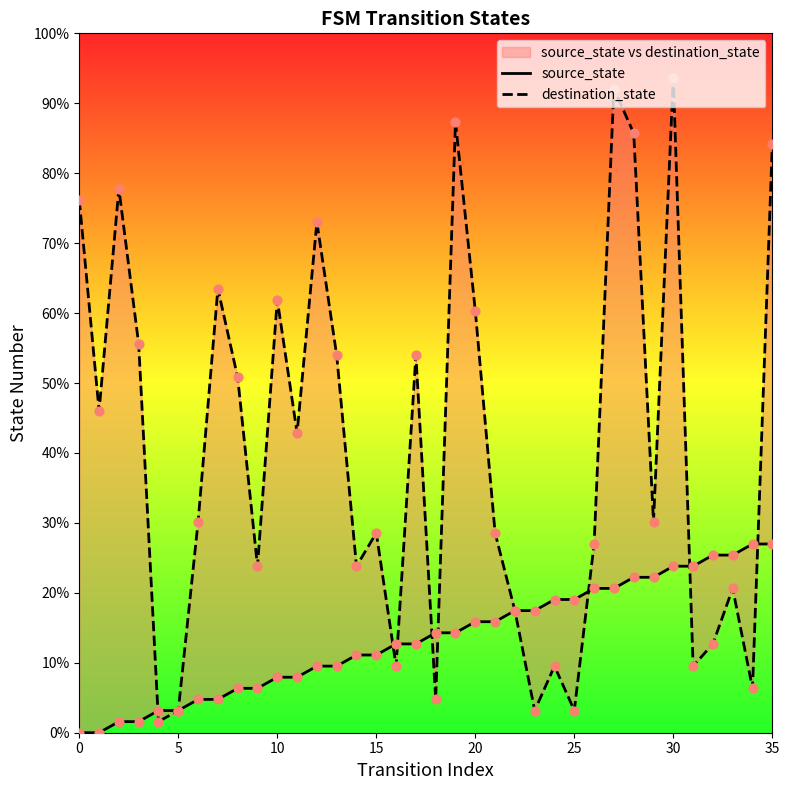

Which series reaches the maximum Y coordinate?

destination_state